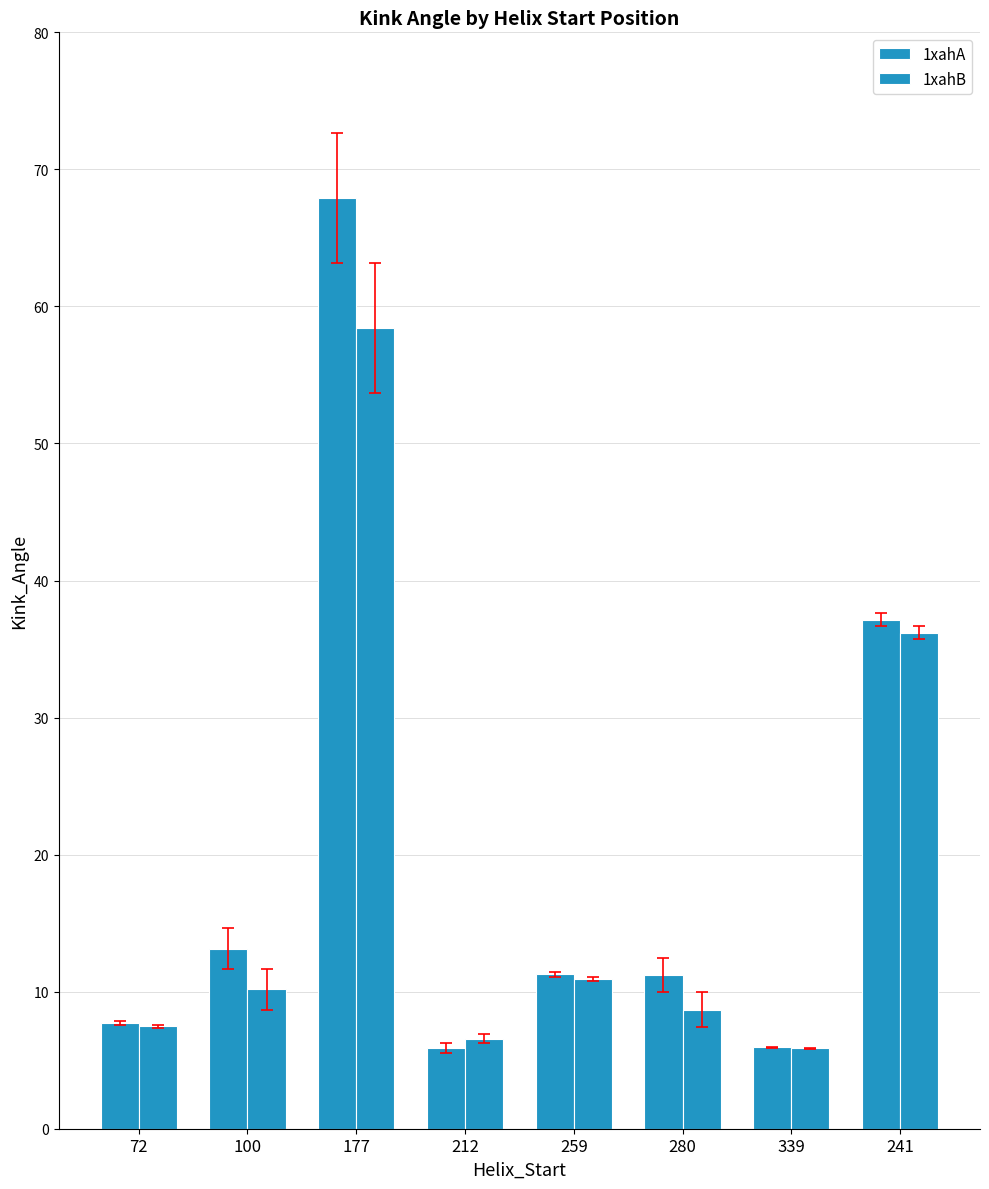

What is the maximum value for 1xahA?

67.9